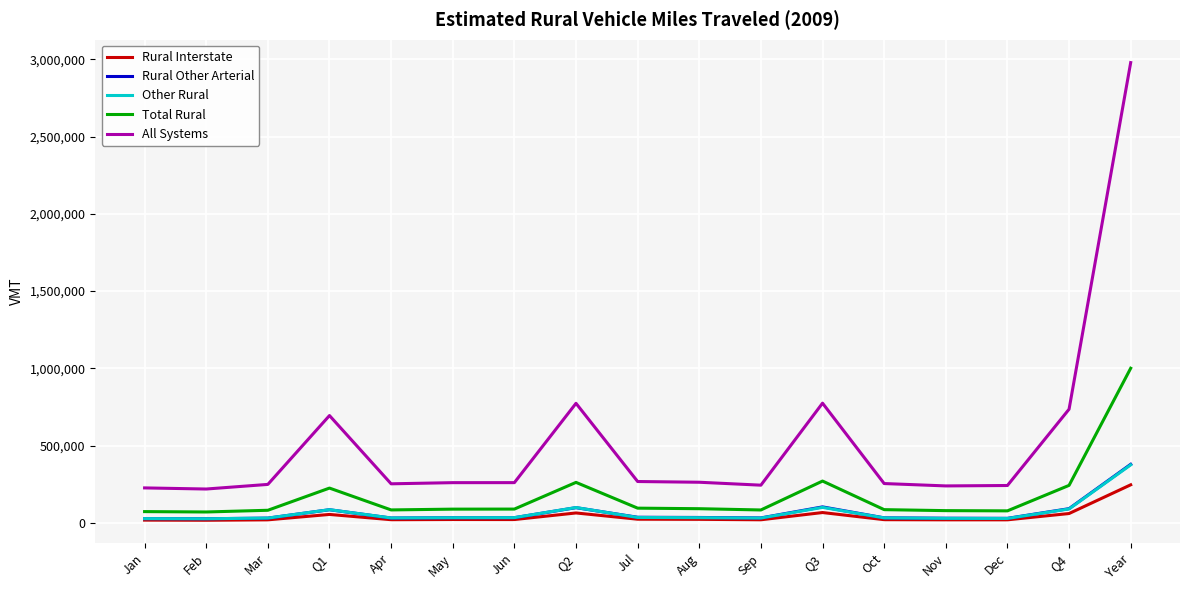

What are all the series names shown in the legend?

Rural Interstate, Rural Other Arterial, Other Rural, Total Rural, All Systems